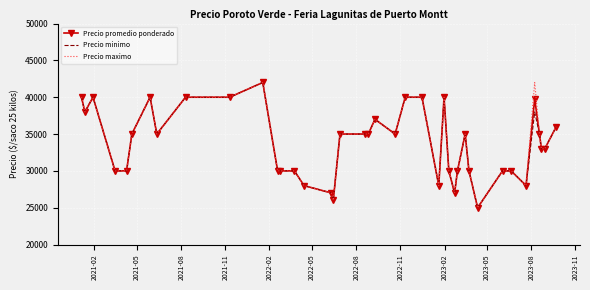

What is the highest value of the Precio promedio ponderado series?

42000